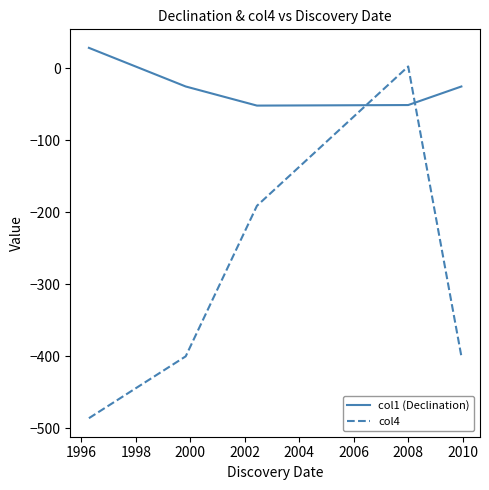

After their last crossing, which series has the higher values: col4 or col1 (Declination)?

col1 (Declination)